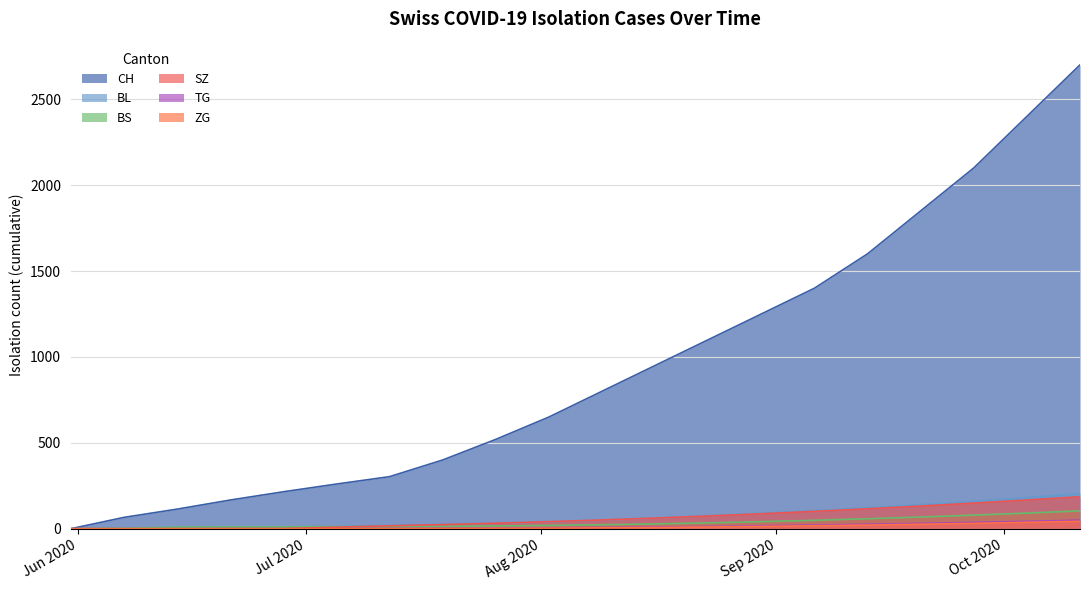

Which category has the highest value in the TG series?

2020-10-11